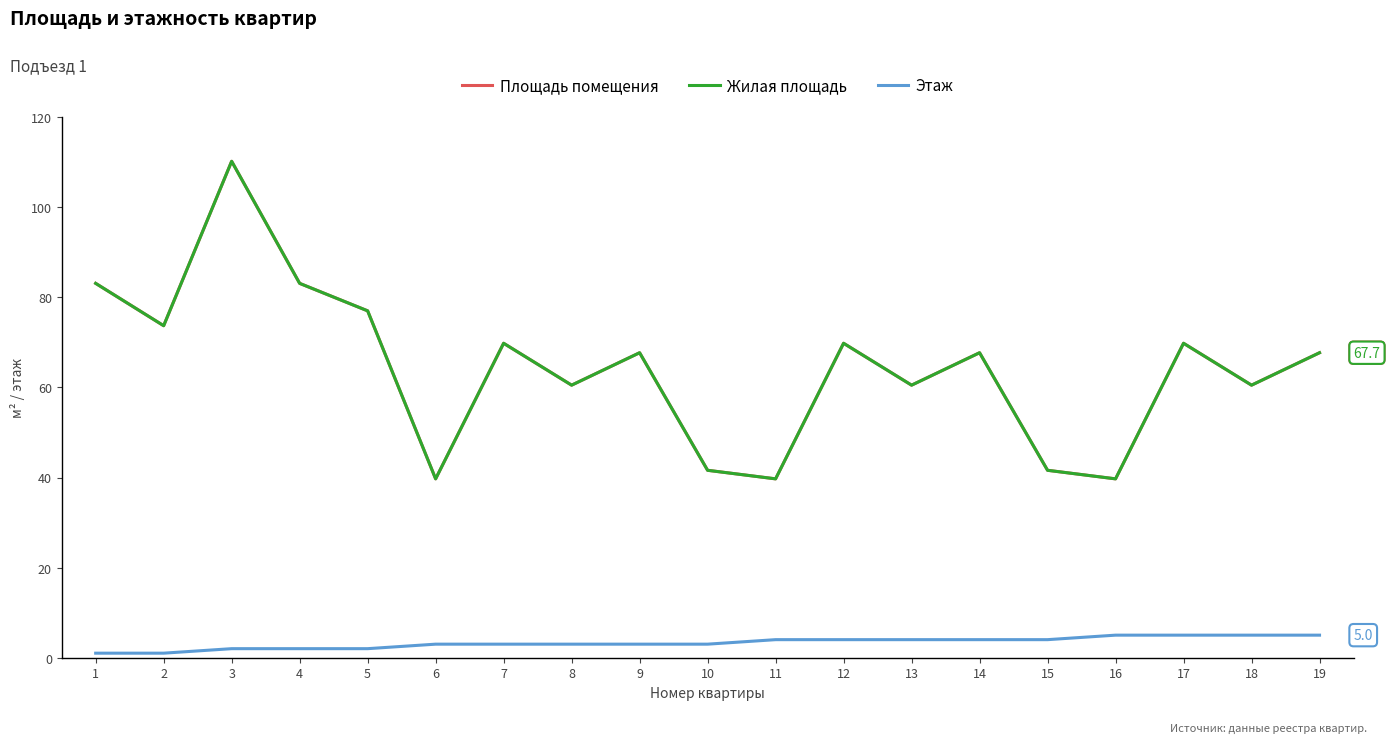

Is this an area chart (filled region under the line)?

No